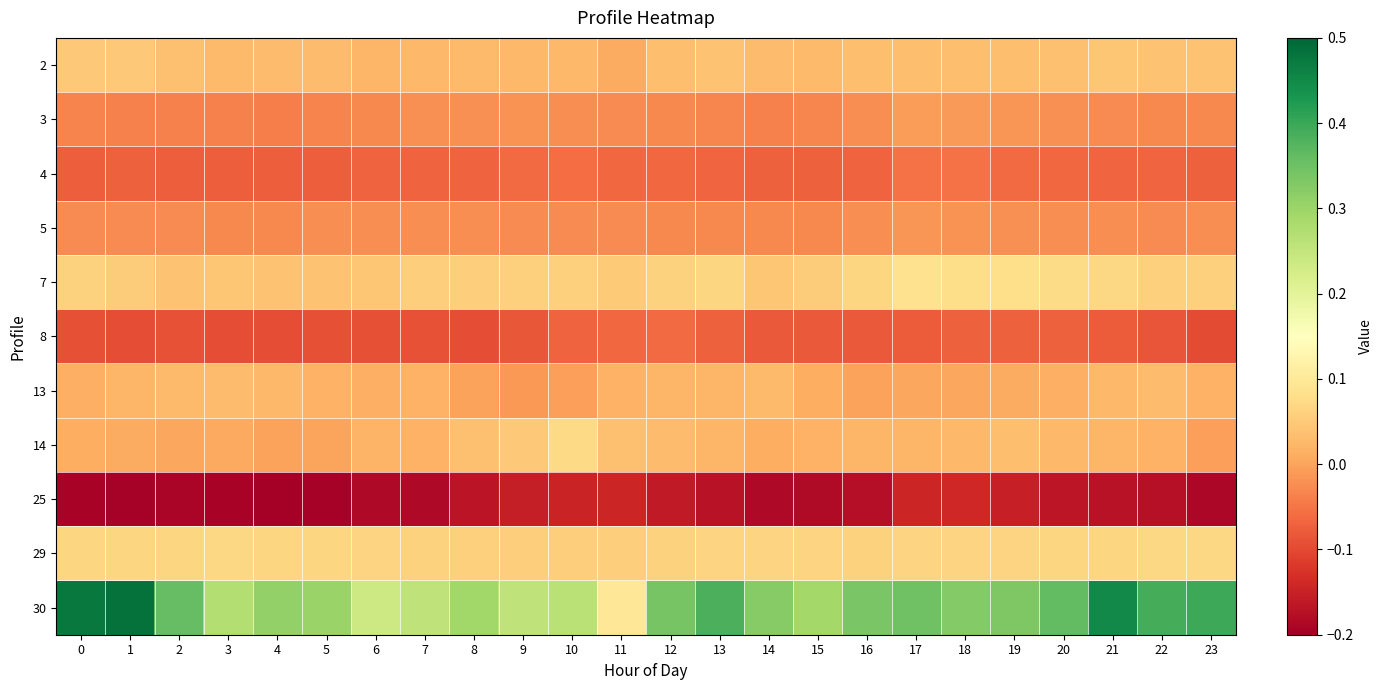

Rank the series at 15 from highest to lowest value.

30, 29, 7, 2, 14, 13, 5, 3, 4, 8, 25